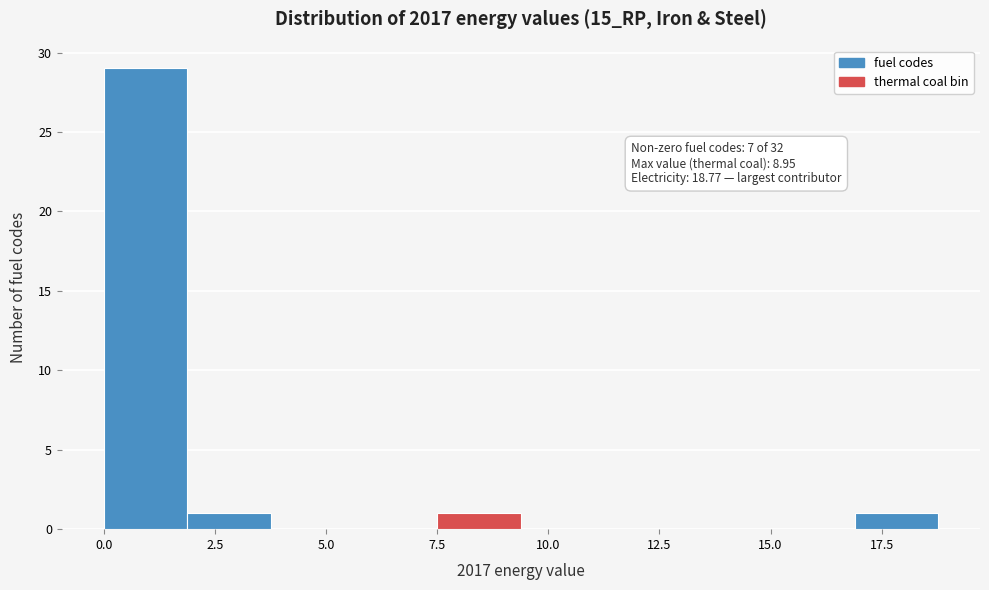

Around what value on the x-axis is the tallest bar? Give the approximate position of its centre, as read against the axis.

1.0